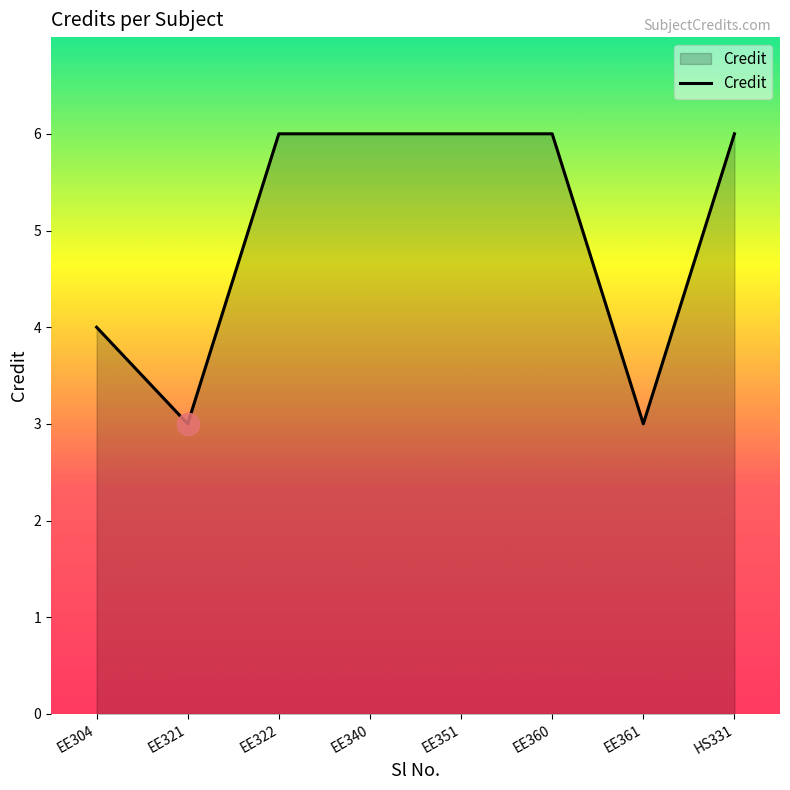

True or false: there are more than 2 points higher than both neighbors.

False